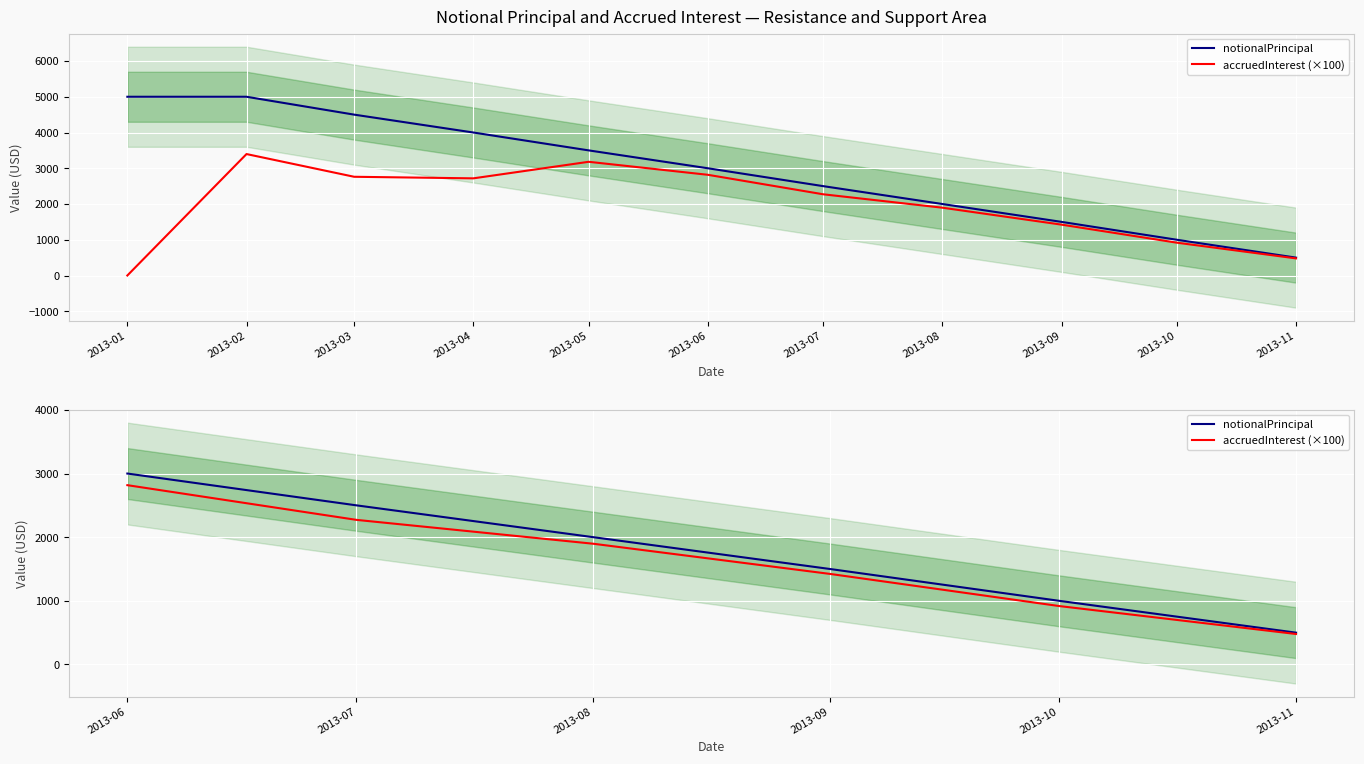

How many lines are shown in the chart?

2